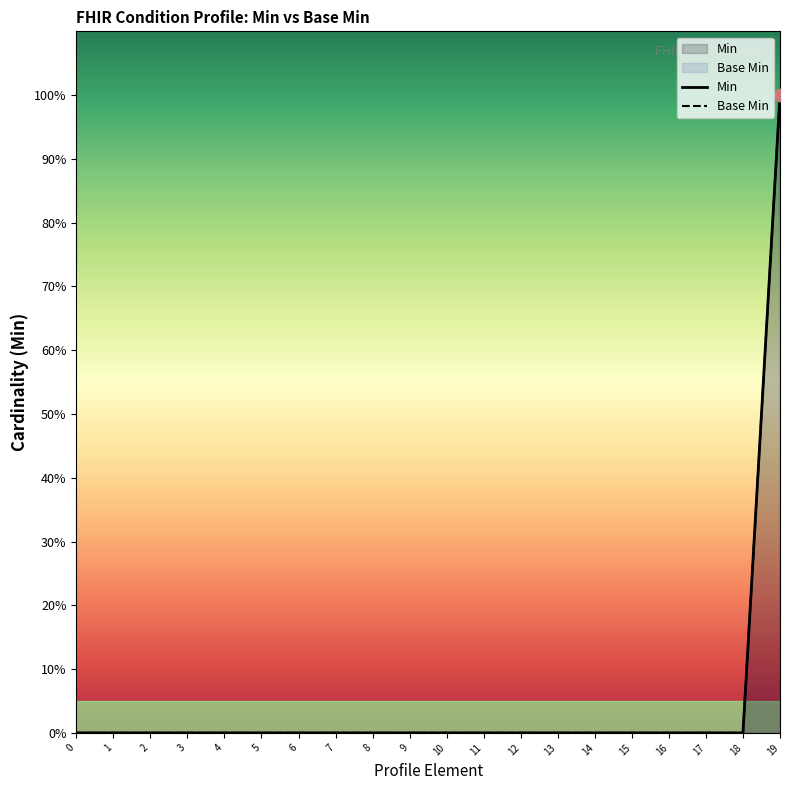

Is the value of Base Min at 15 greater than the value of Min at 11?

No